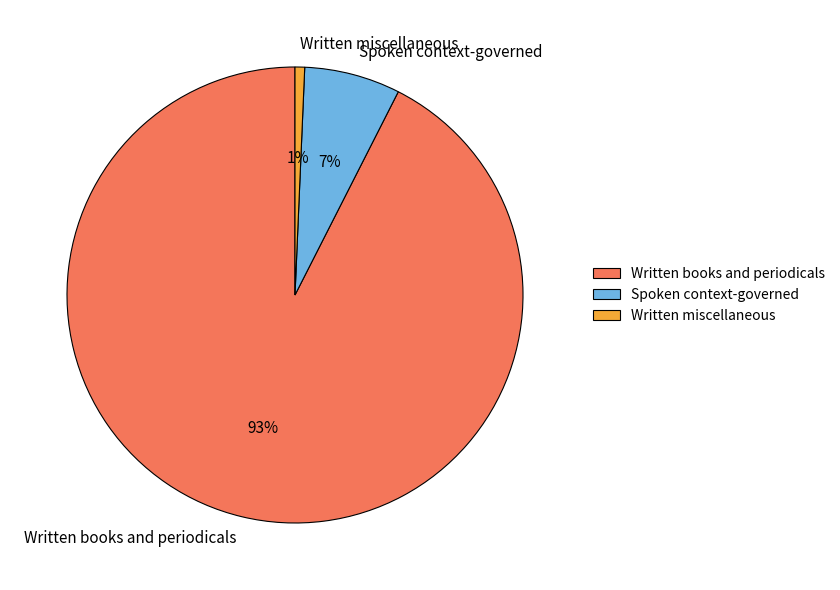

What is the largest slice in the pie chart?

Written books and periodicals